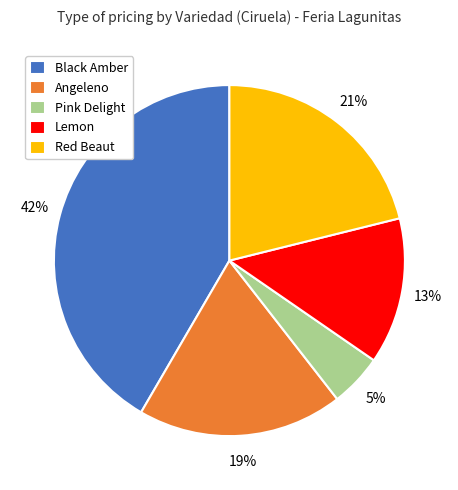

To the nearest percent, what percentage of the pie is Black Amber?

42%